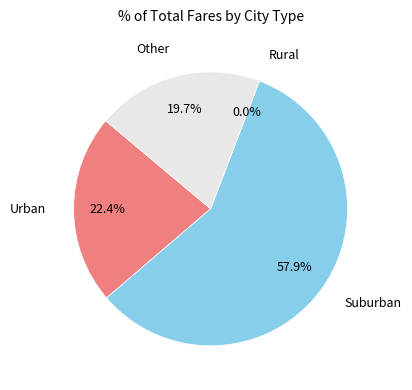

How many slices are in this pie chart?

4